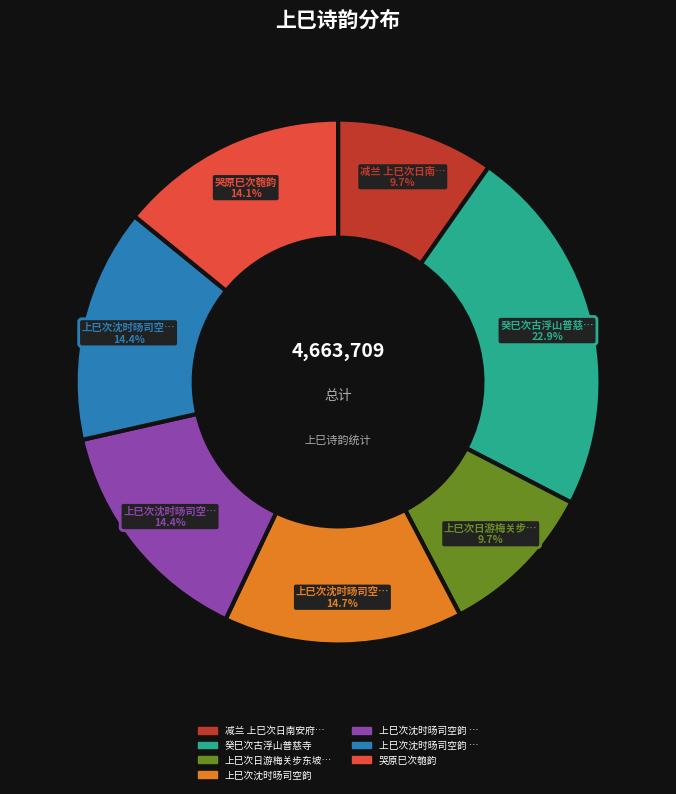

Is there any slice that represents more than half of the pie?

No